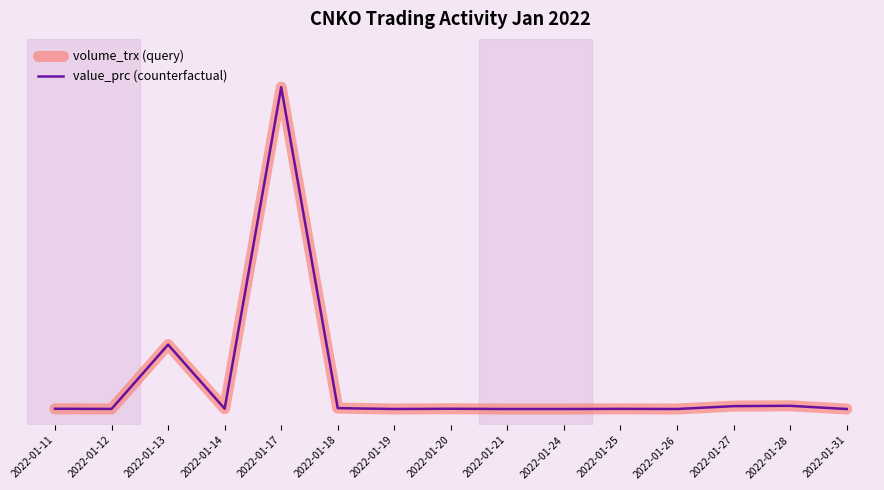

At 2022-01-21, list the series in order from largest to smallest.

volume_trx (query), value_prc (counterfactual)